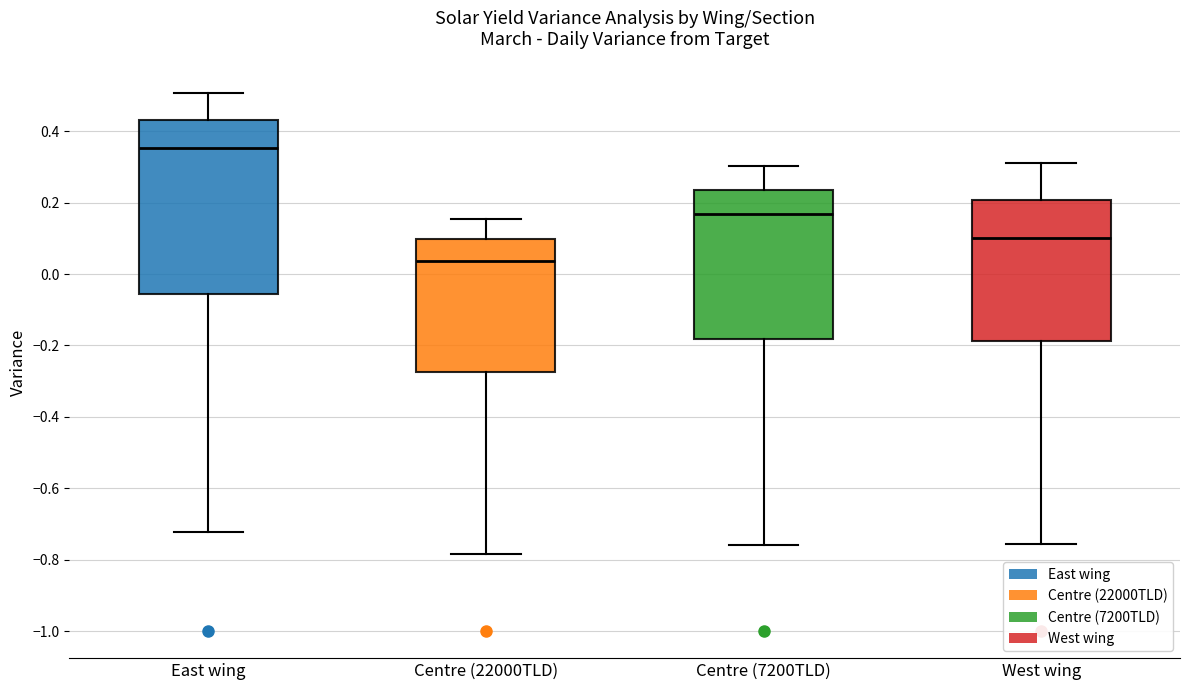

Reading left to right, read every box against the y-axis: the position of its median line, the range the box covers, and the ends of its whiskers. The values are not printed on the chart, so give them approximately, as read against the axis.

East wing: median 0.36, box -0.06 to 0.42, whiskers -0.72 to 0.50
Centre (22000TLD): median 0.04, box -0.28 to 0.10, whiskers -0.78 to 0.16
Centre (7200TLD): median 0.16, box -0.18 to 0.24, whiskers -0.76 to 0.30
West wing: median 0.10, box -0.18 to 0.20, whiskers -0.76 to 0.32